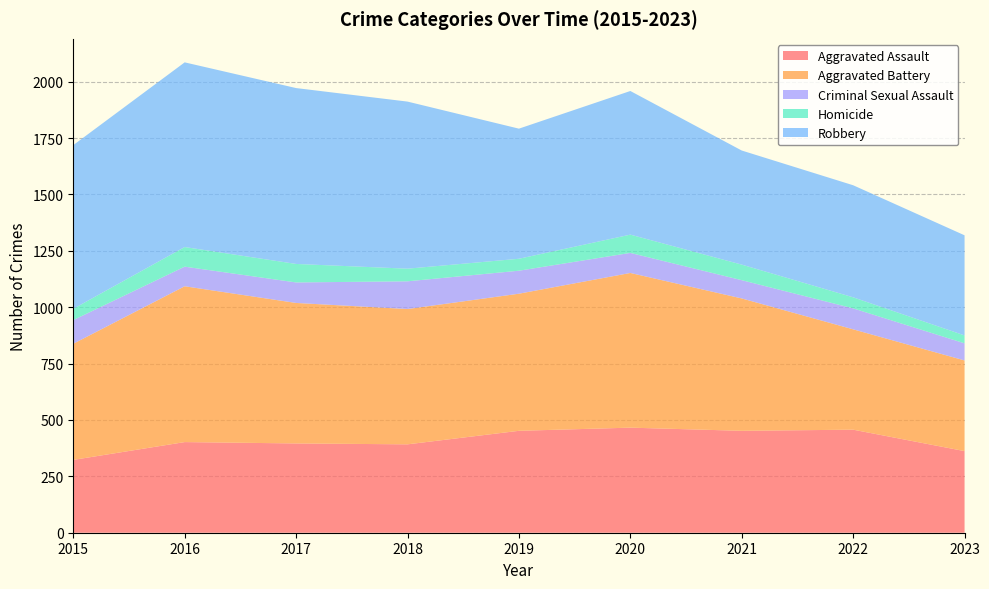

Reading left to right, transcribe all the data shown in this chart.

Aggravated Assault: 2015=323	2016=402	2017=396	2018=392	2019=452	2020=466	2021=452	2022=457	2023=362
Aggravated Battery: 2015=515	2016=691	2017=623	2018=600	2019=608	2020=686	2021=587	2022=445	2023=402
Criminal Sexual Assault: 2015=105	2016=87	2017=91	2018=123	2019=102	2020=89	2021=81	2022=93	2023=76
Homicide: 2015=50	2016=87	2017=82	2018=56	2019=53	2020=81	2021=69	2022=49	2023=35
Robbery: 2015=726	2016=819	2017=780	2018=741	2019=577	2020=637	2021=506	2022=497	2023=444